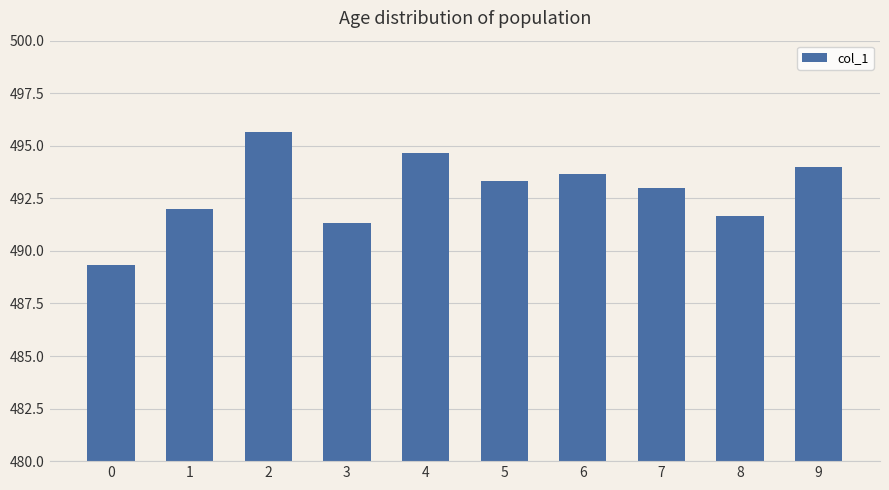

What value does the data have at 3?

491.3